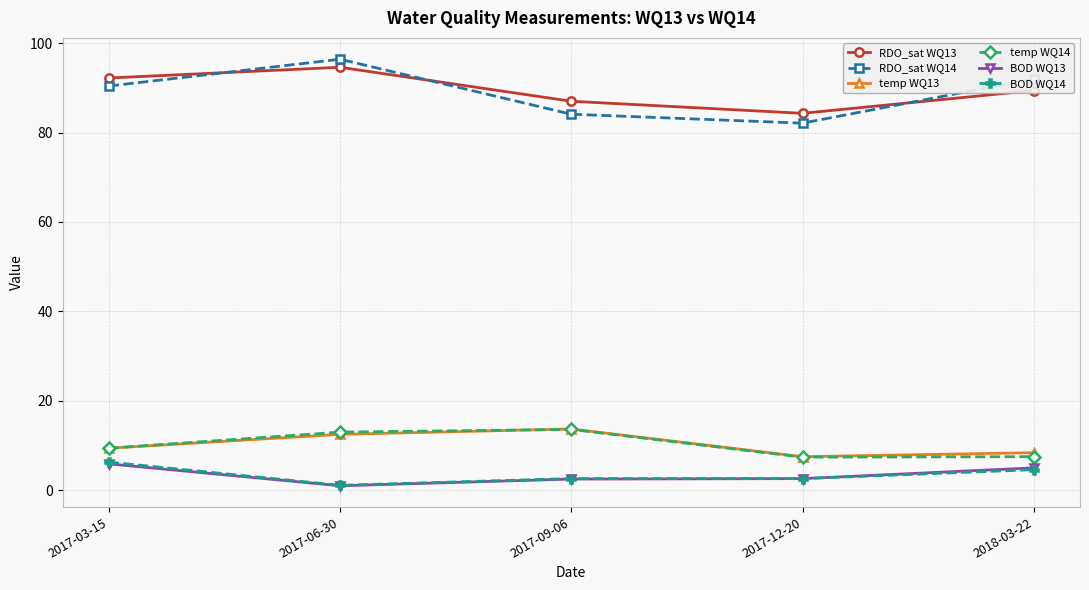

How many interior local peaks does the temp WQ13 series have?

1